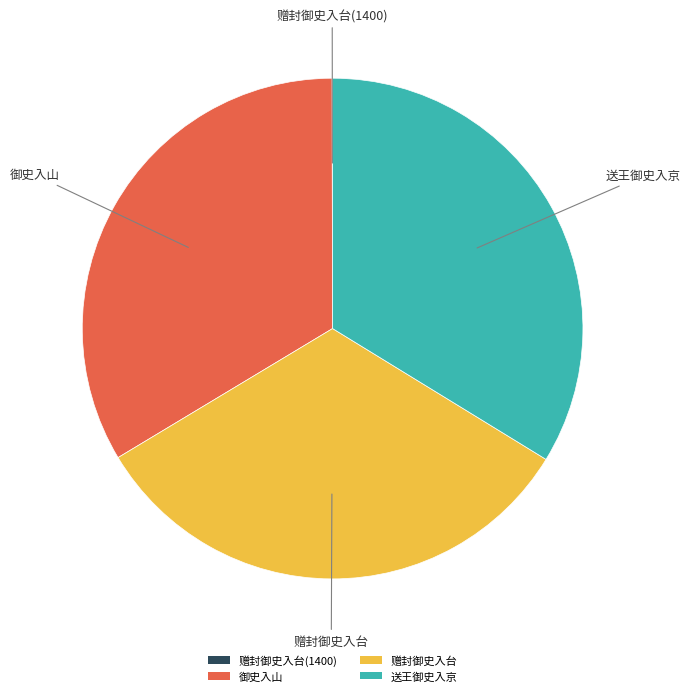

Is the sum of 送王御史入京 and 御史入山 greater than half?

Yes